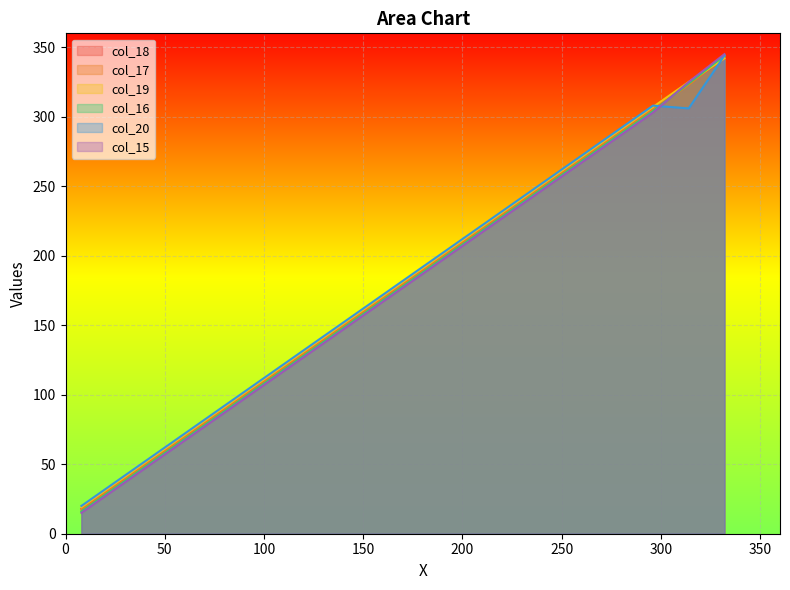

Which series has the largest range (max minus min)?

col_15